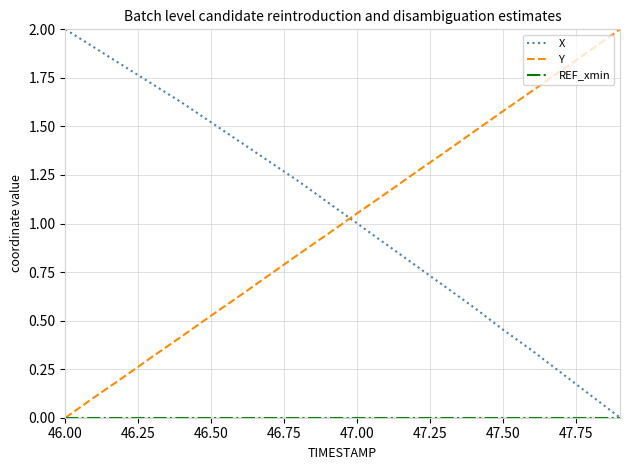

What is the maximum value for Y?

2.0